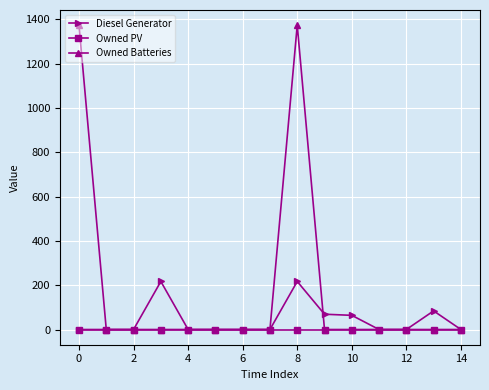

Which series has the largest total across all categories?

Owned Batteries